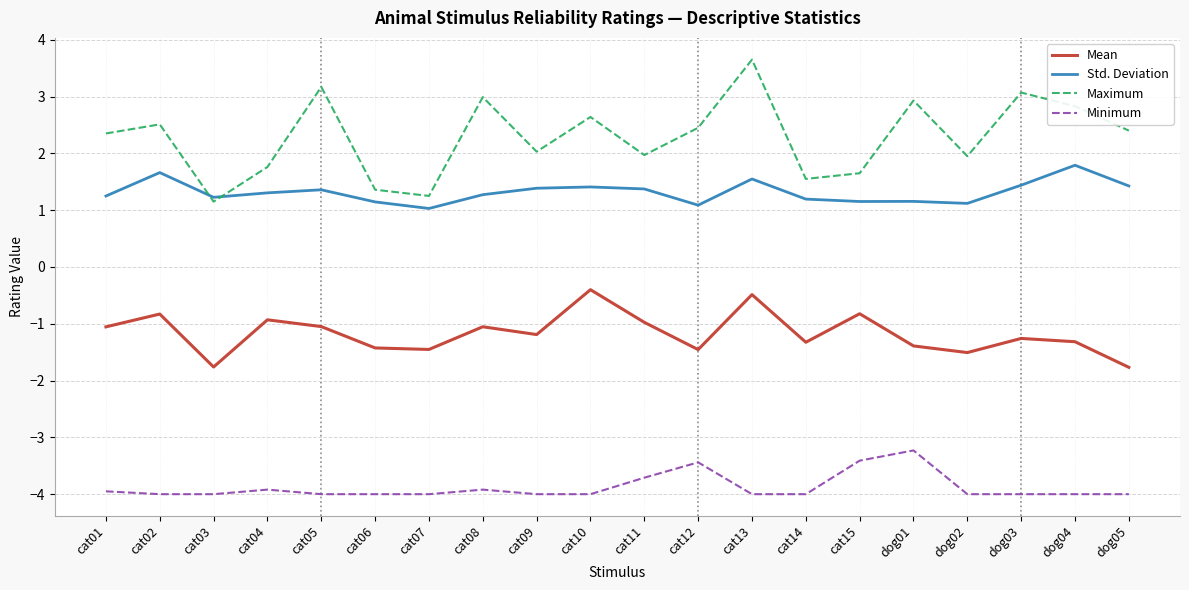

Which series has the largest range (max minus min)?

Maximum